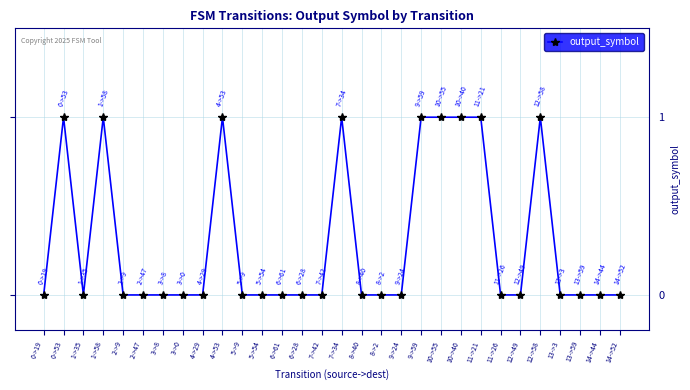

Reading left to right, extract all data points from this chart.

0->19=0	0->53=1	1->35=0	1->58=1	2->9=0	2->47=0	3->8=0	3->0=0	4->29=0	4->53=1	5->9=0	5->54=0	6->61=0	6->28=0	7->42=0	7->34=1	8->40=0	8->2=0	9->24=0	9->59=1	10->55=1	10->40=1	11->21=1	11->26=0	12->49=0	12->58=1	13->3=0	13->59=0	14->44=0	14->52=0